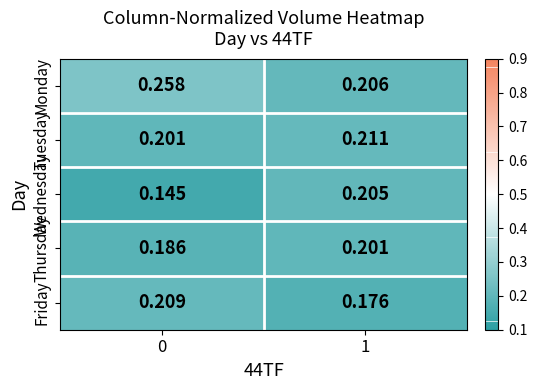

At 0, list the series in order from smallest to largest.

Wednesday, Thursday, Tuesday, Friday, Monday